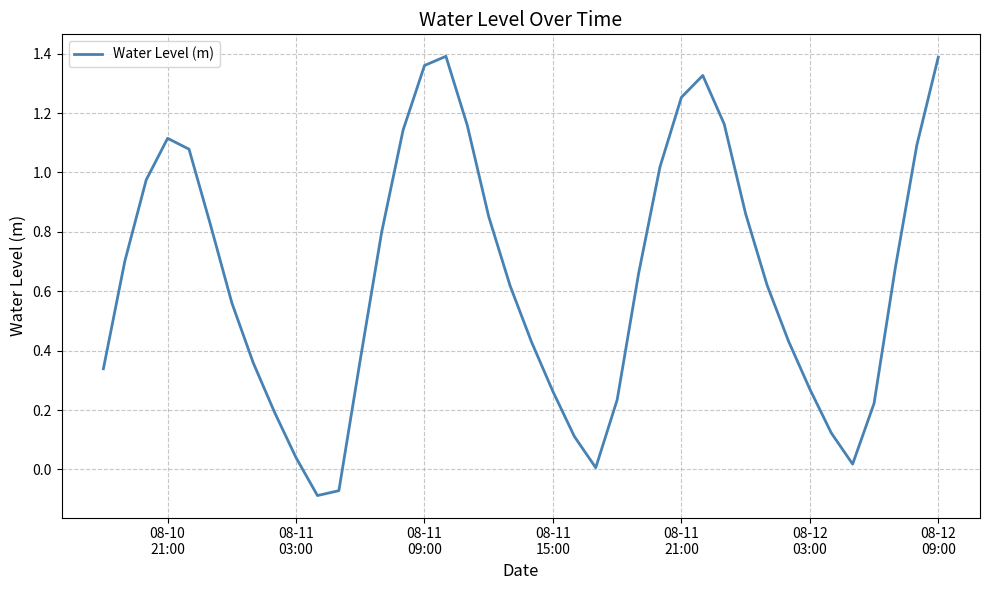

What is the difference between the maximum and minimum values?

1.5